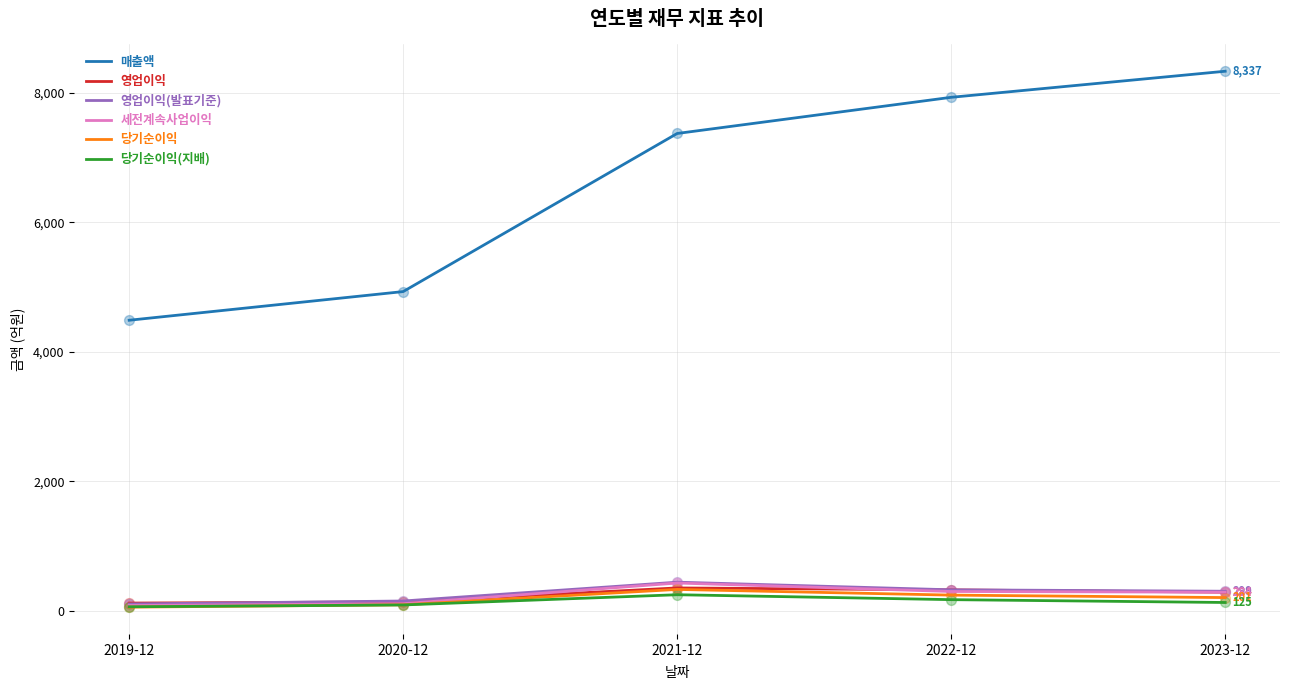

What are all the series names shown in the legend?

매출액, 영업이익, 영업이익(발표기준), 세전계속사업이익, 당기순이익, 당기순이익(지배)